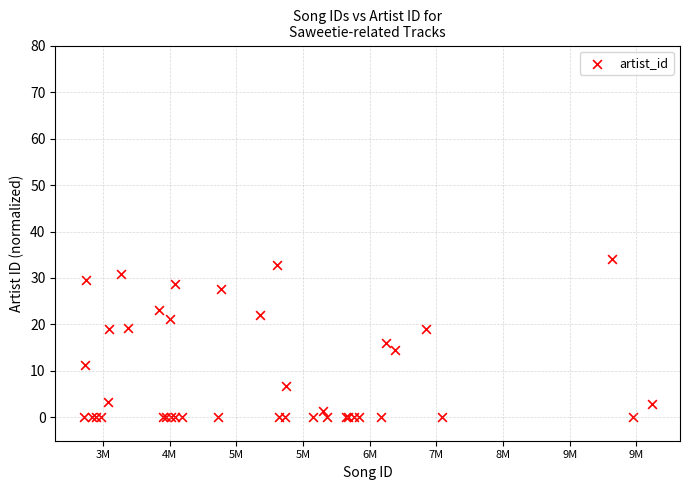

What Y value in the scatter plot is closest to 17?

16.0